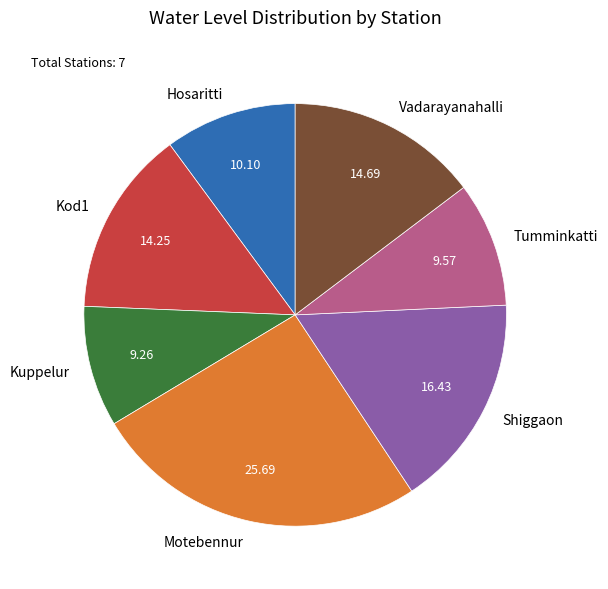

Between Shiggaon and Tumminkatti, which is larger?

Shiggaon